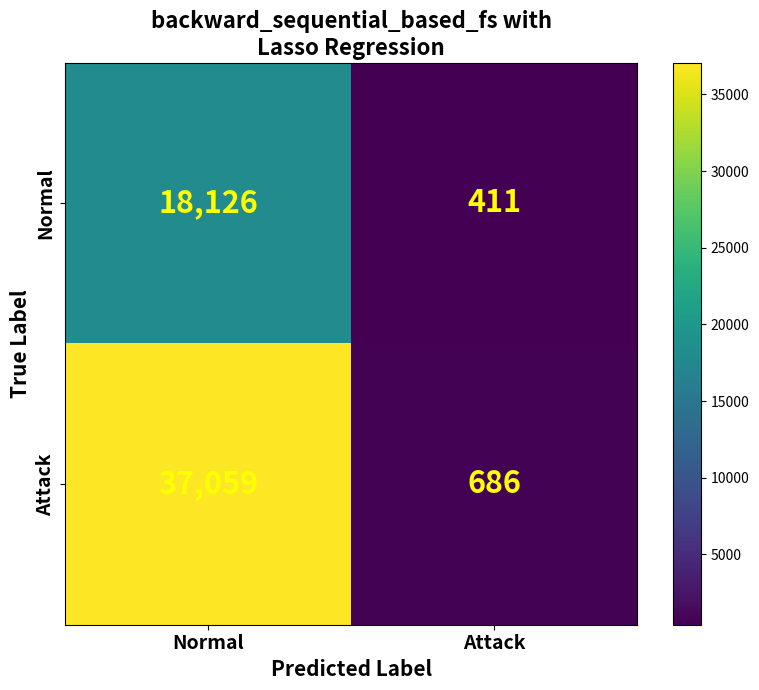

What is the sum of all Normal values?

18537